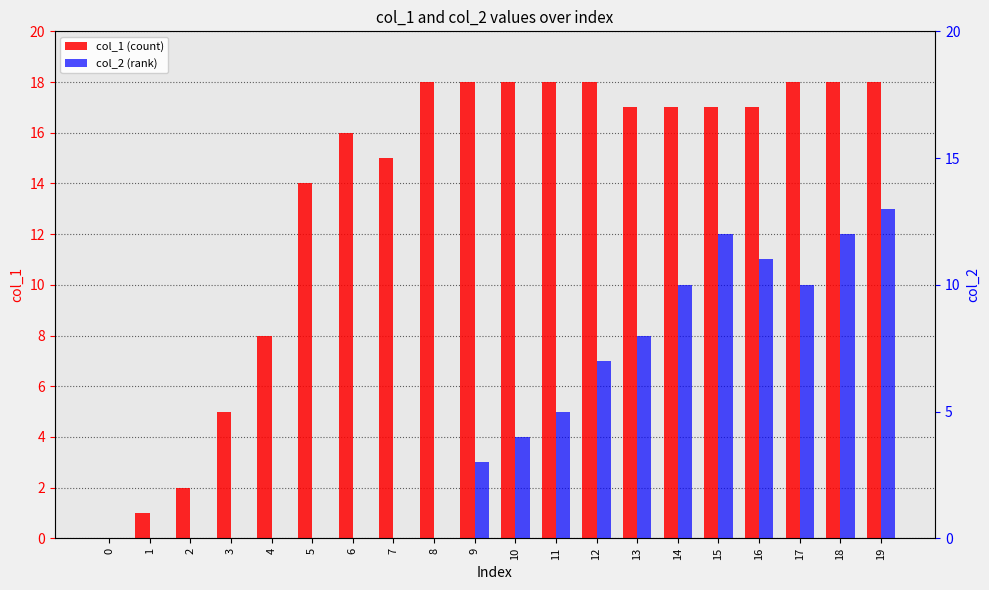

The value of col_2 (rank) at 7 is 0. True or false?

True